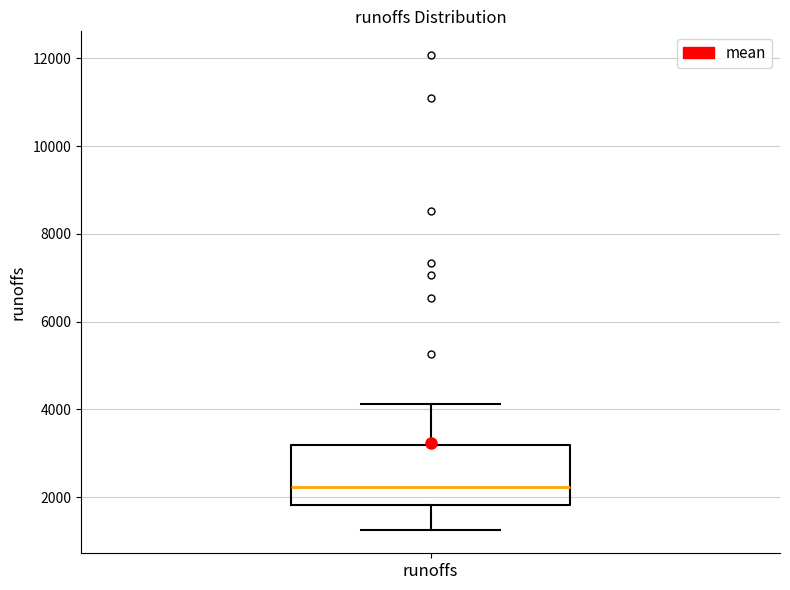

Transcribe this box plot: give where the median line is, the range the box spans, and where the two whiskers end, as read against the y-axis. The values are not printed on the chart, so give them approximately, as read against the axis.

median 2200, box 1800 to 3200, whiskers 1200 to 4200